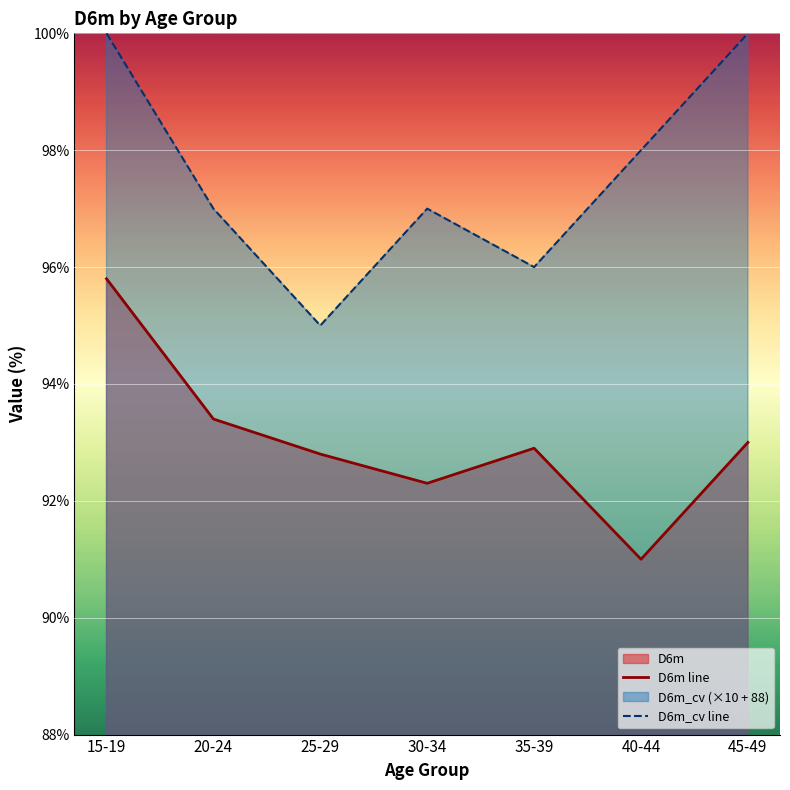

At which label does D6m_cv line first exceed 97?

15-19